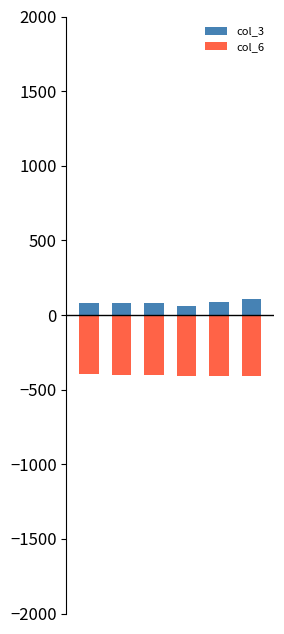

What is the value of the col_6 bar at the 5th from the left?

-408.5